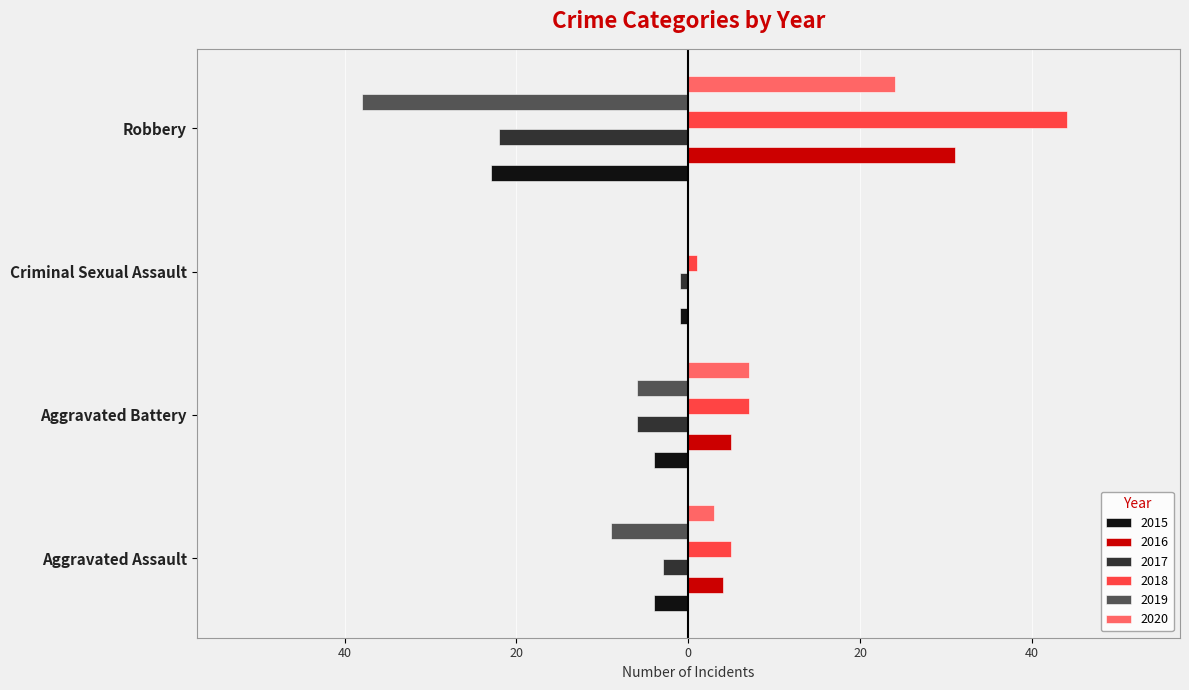

At which category is the sum across all series the highest?

Robbery